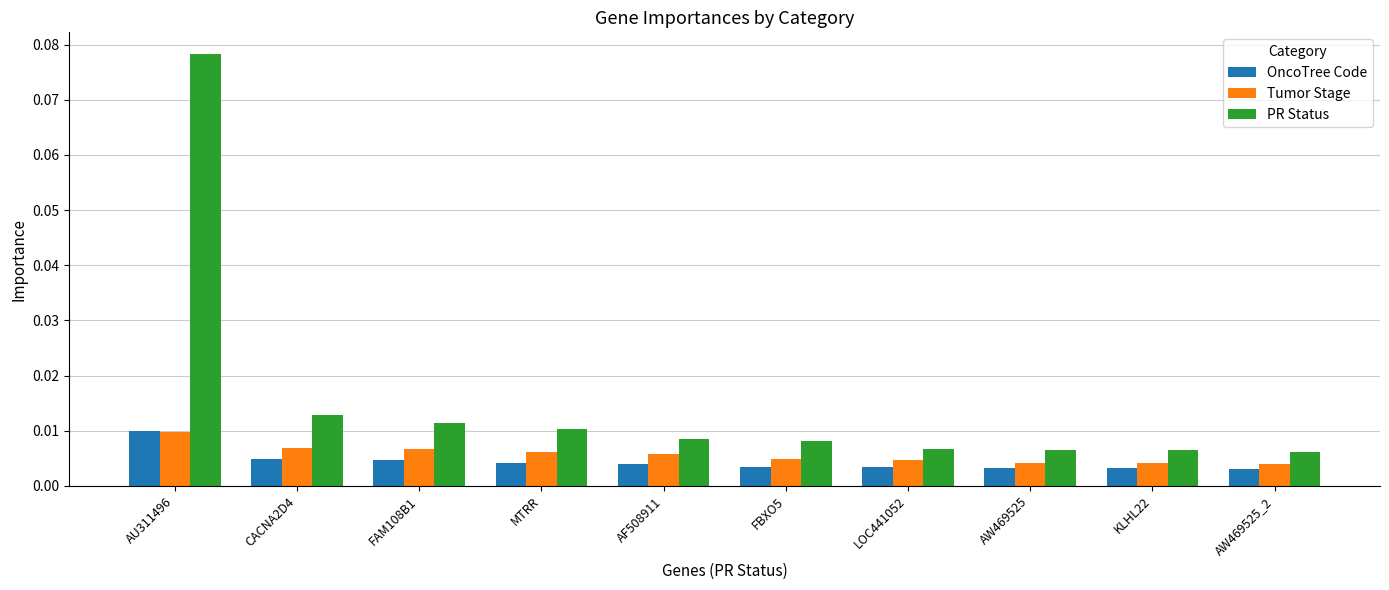

At which category does the chart reach its peak across all series?

AU311496